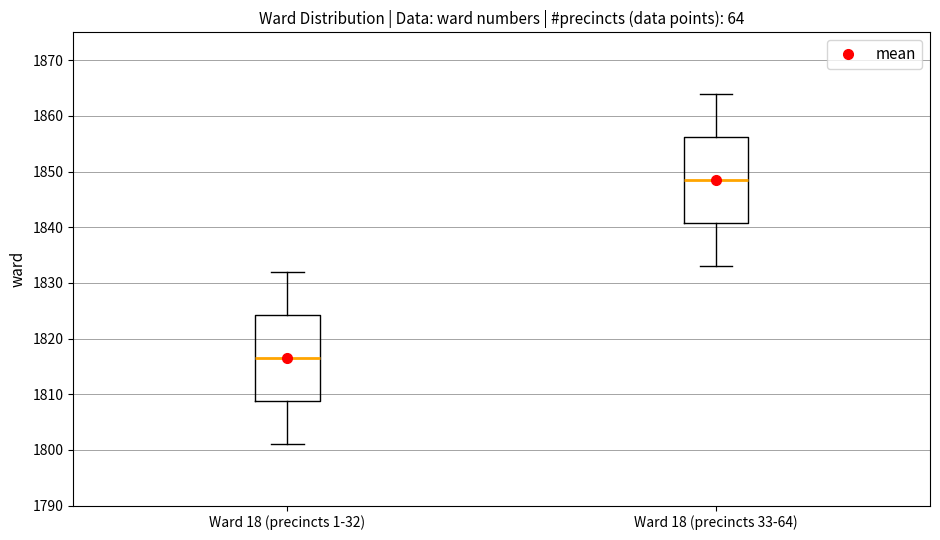

Reading left to right, transcribe this box plot: for each box, give where its median line is, the range the box spans, and where its two whiskers end, as read against the y-axis. The values are not printed on the chart, so give them approximately, as read against the axis.

Ward 18 (precincts 1-32): median 1817, box 1809 to 1824, whiskers 1801 to 1832
Ward 18 (precincts 33-64): median 1849, box 1841 to 1856, whiskers 1833 to 1864